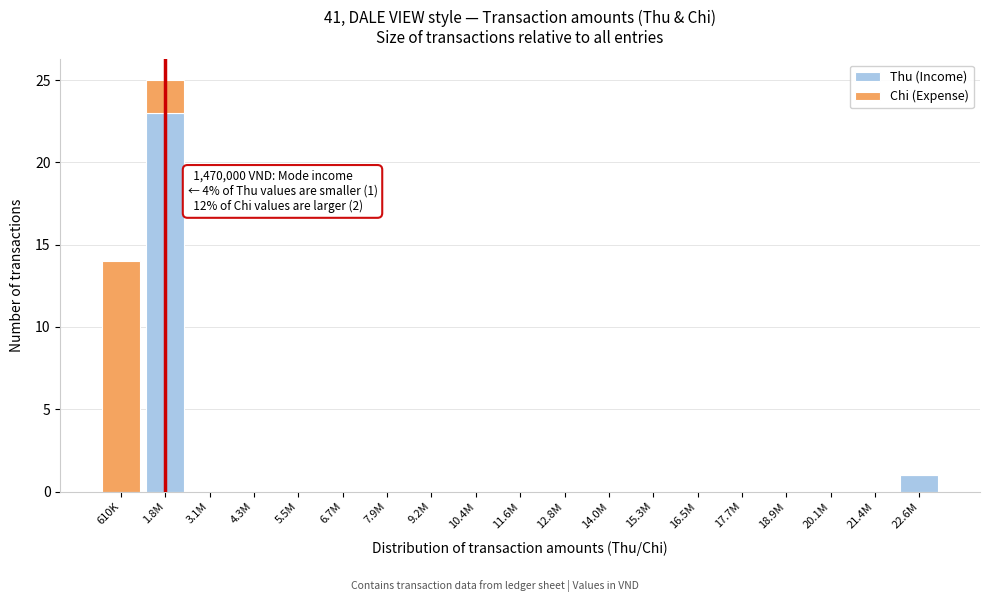

Is it true that Thu (Income) equals 8 at 15.3M?

False